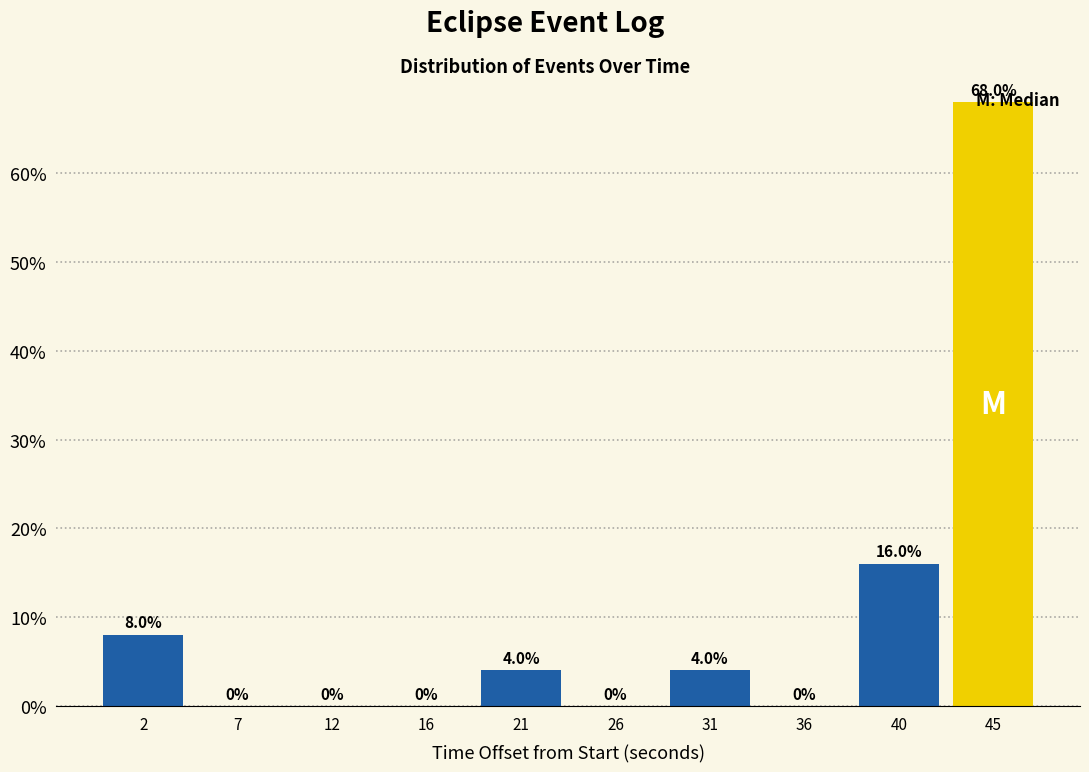

What is the change in value from 2 to 26?

-8